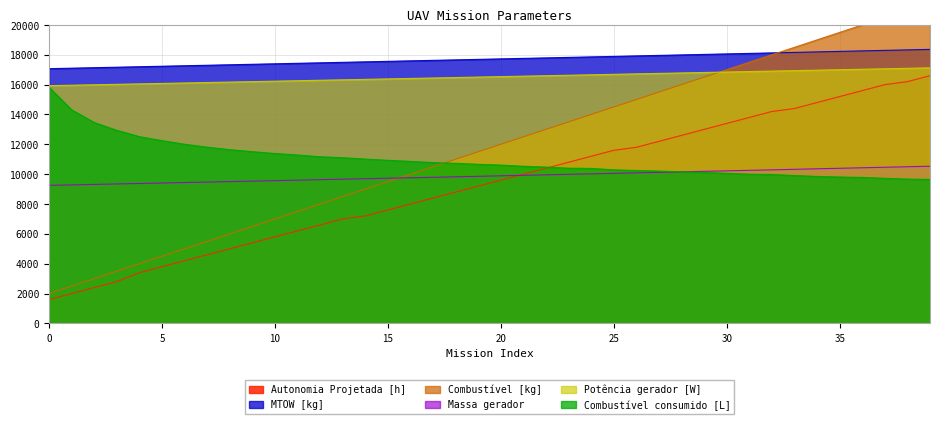

Which series has the largest range (max minus min)?

Combustível [kg]